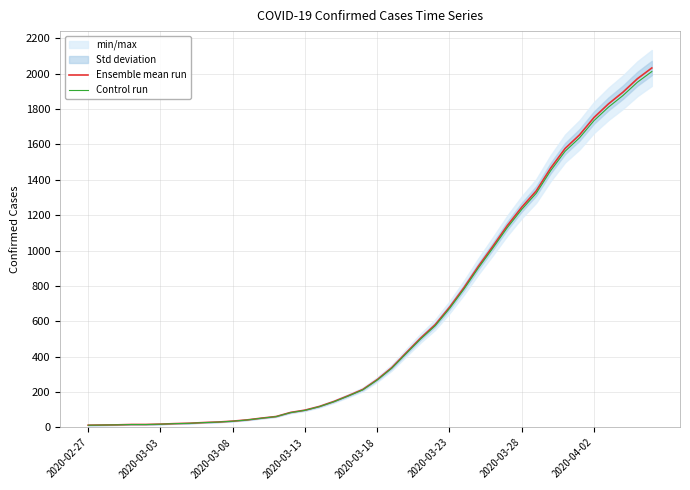

What is the maximum value for Ensemble mean run?

2032.0